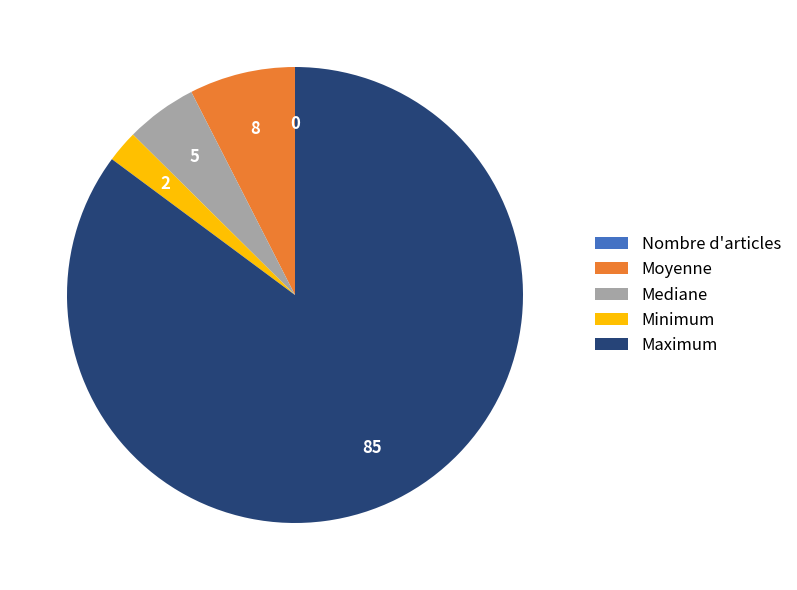

The Mediane slice represents 18% of the pie. True or false?

False